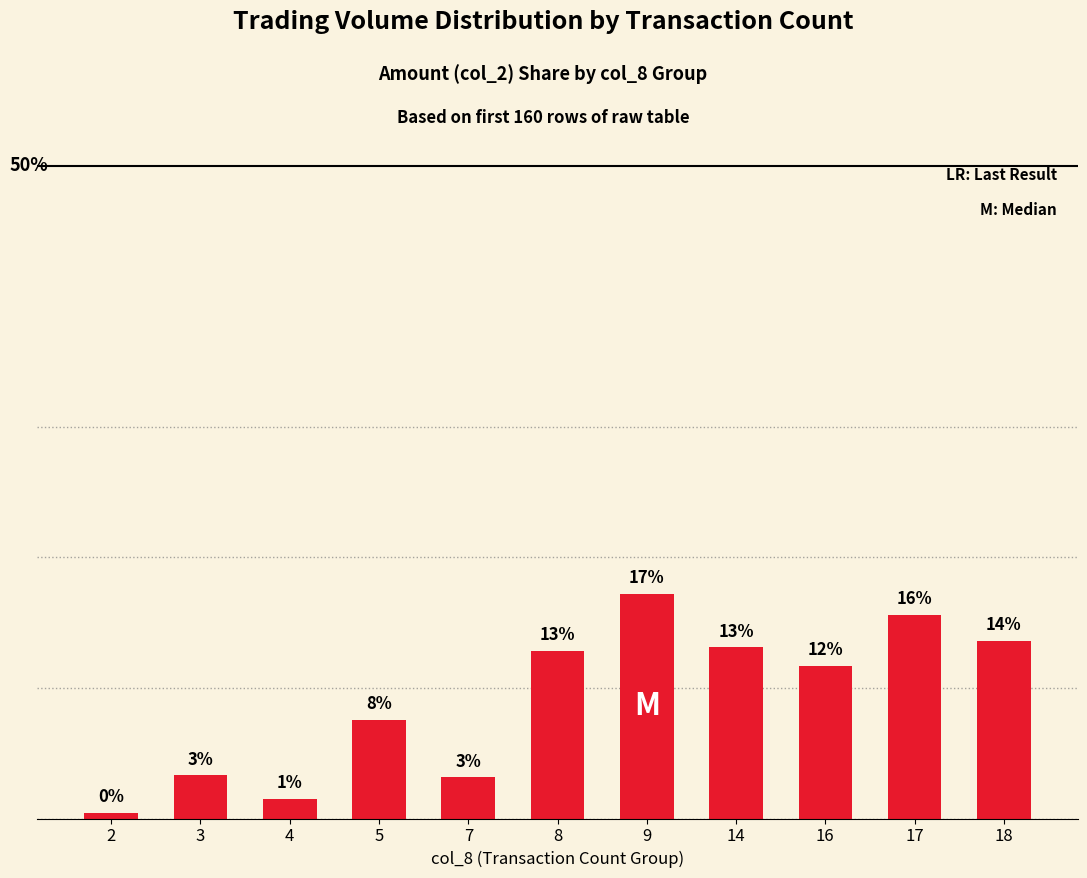

Does the chart contain any negative values?

No